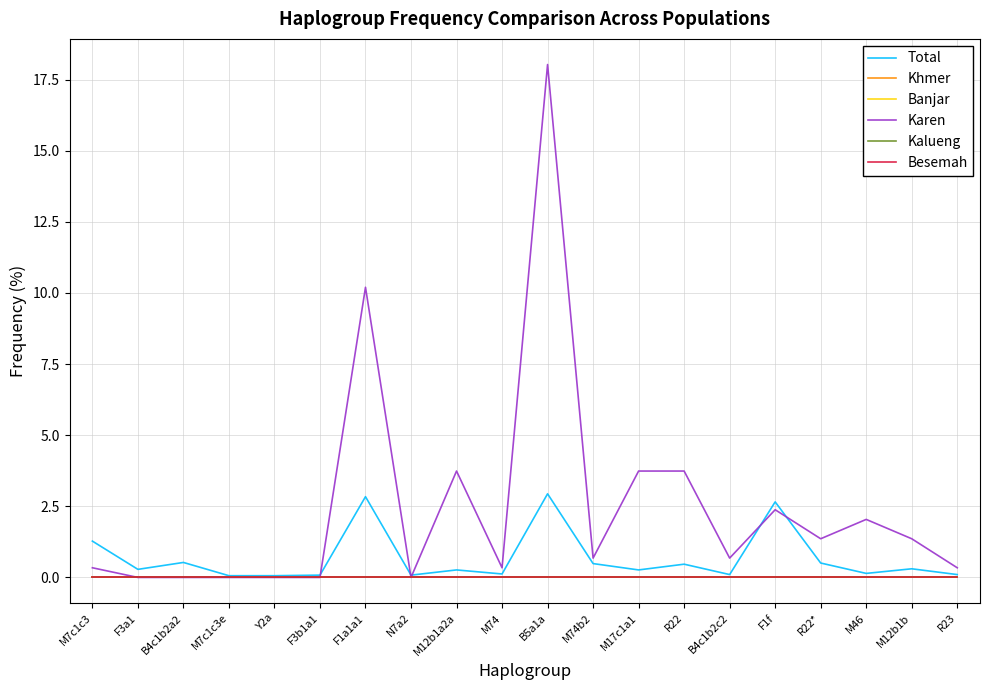

Reading right to left, what are all the values shown in this chart?

Total: 0.1	0.3	0.1	0.5	2.7	0.1	0.5	0.3	0.5	2.9	0.1	0.3	0.1	2.8	0.1	0.1	0.1	0.5	0.3	1.3
Khmer: 0.0	0.0	0.0	0.0	0.0	0.0	0.0	0.0	0.0	0.0	0.0	0.0	0.0	0.0	0.0	0.0	0.0	0.0	0.0	0.0
Banjar: 0.0	0.0	0.0	0.0	0.0	0.0	0.0	0.0	0.0	0.0	0.0	0.0	0.0	0.0	0.0	0.0	0.0	0.0	0.0	0.0
Karen: 0.3	1.4	2.0	1.4	2.4	0.7	3.7	3.7	0.7	18.0	0.3	3.7	0.0	10.2	0.0	0.0	0.0	0.0	0.0	0.3
Kalueng: 0.0	0.0	0.0	0.0	0.0	0.0	0.0	0.0	0.0	0.0	0.0	0.0	0.0	0.0	0.0	0.0	0.0	0.0	0.0	0.0
Besemah: 0.0	0.0	0.0	0.0	0.0	0.0	0.0	0.0	0.0	0.0	0.0	0.0	0.0	0.0	0.0	0.0	0.0	0.0	0.0	0.0